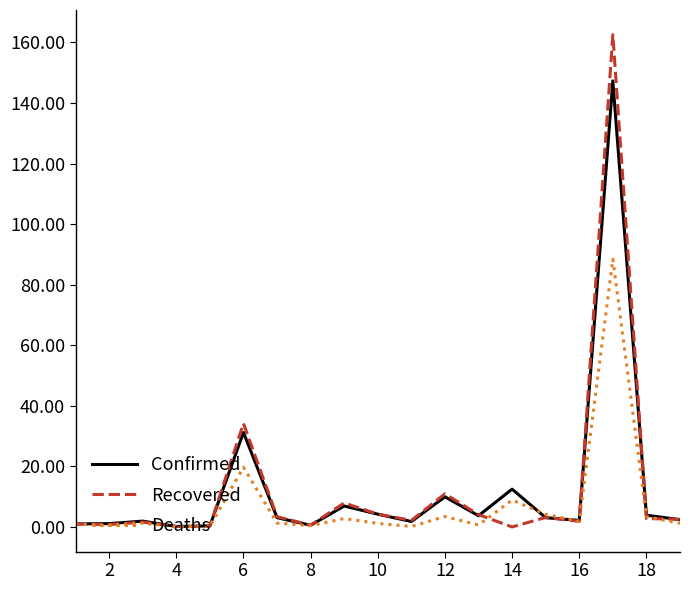

Rank the series by their maximum value, from lowest to highest.

Deaths, Confirmed, Recovered